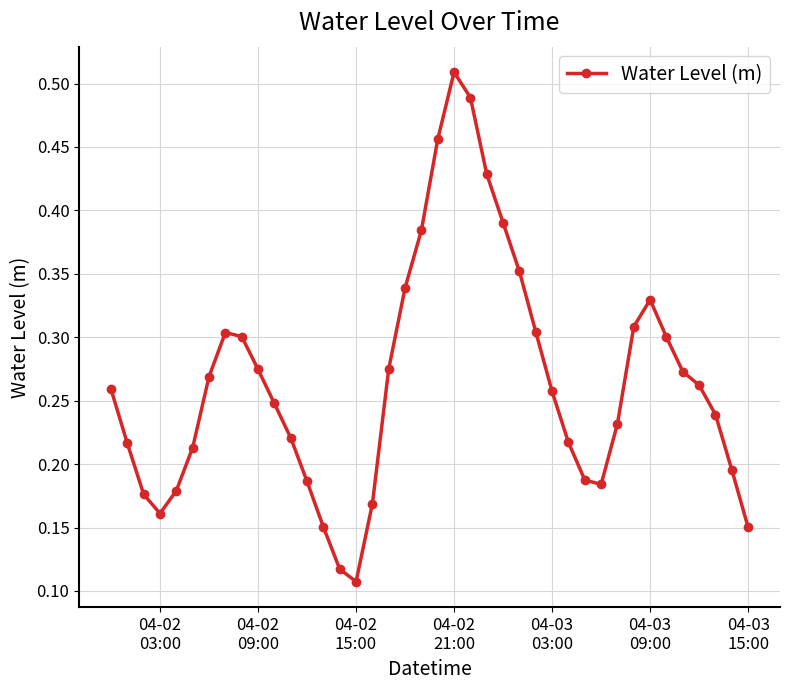

How many interior local peaks (higher than both neighbors) does the data have?

3